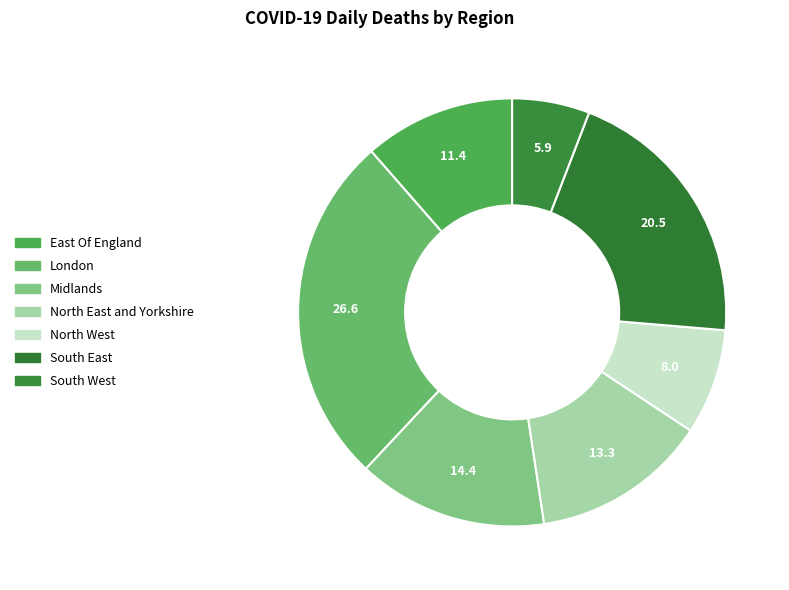

Which slice is the largest?

London